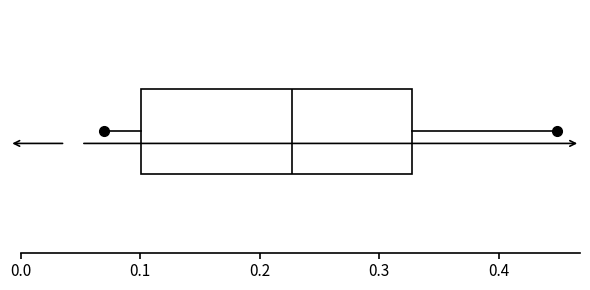

Read this box plot against the x-axis: the position of the median line, the range covered by the box, and the ends of both whiskers. The values are not printed on the chart, so give them approximately, as read against the axis.

median 0.23, box 0.10 to 0.33, whiskers 0.07 to 0.45